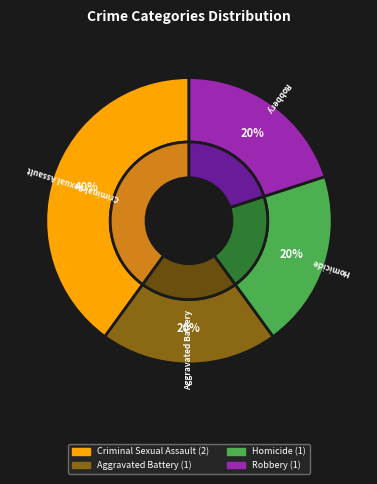

What is the largest slice in the pie chart?

Criminal Sexual Assault